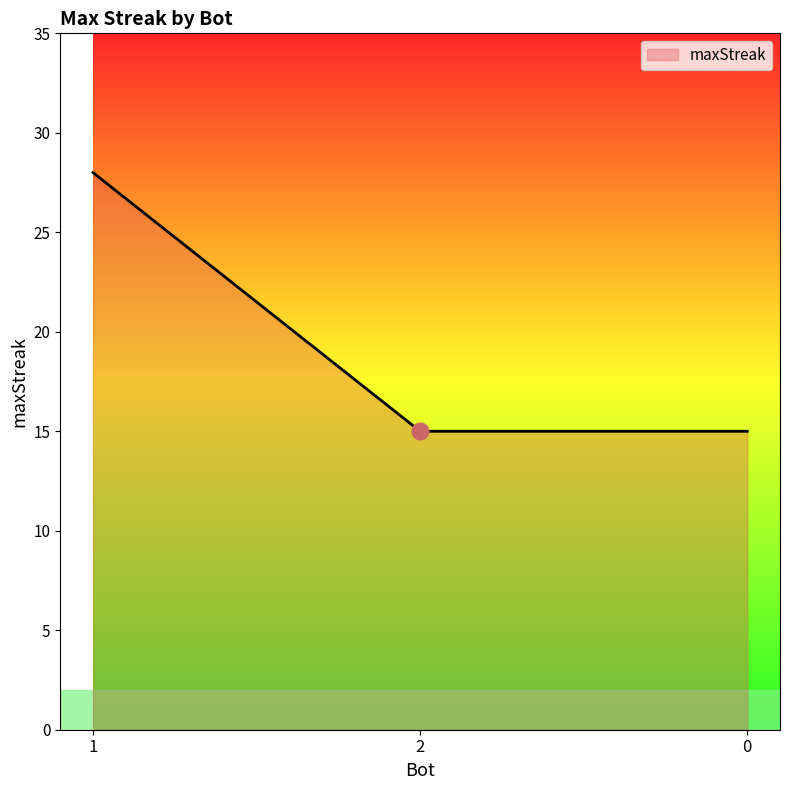

Reading left to right, what are all the values shown in this chart?

1=28	2=15	0=15